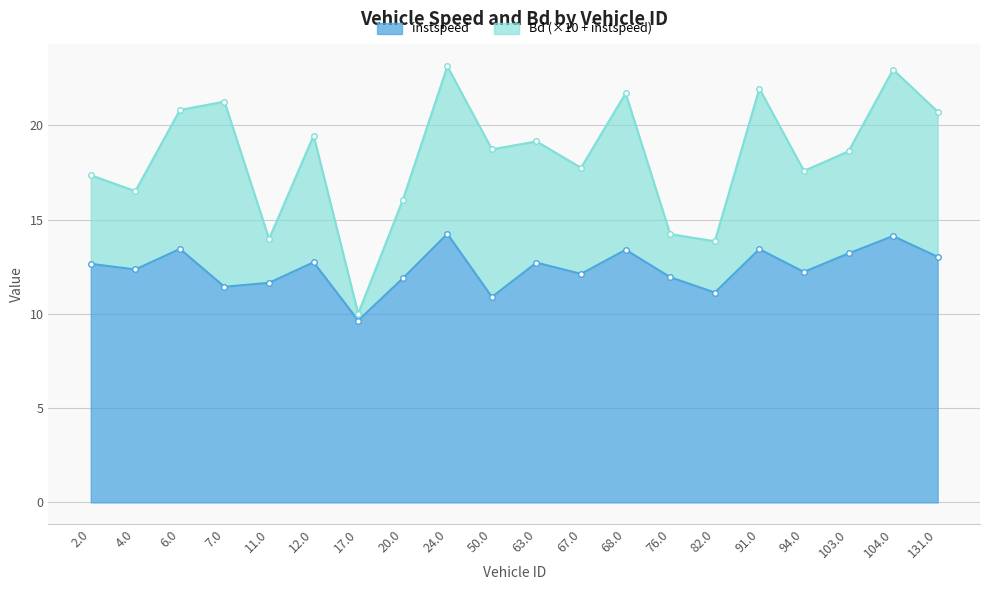

Approximately how many times larger is the value at 103.0 compared to 50.0?

1.2